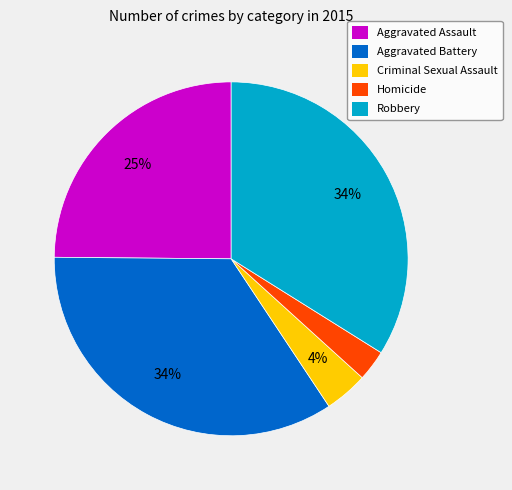

Is the sum of Aggravated Assault and Criminal Sexual Assault greater than half?

No